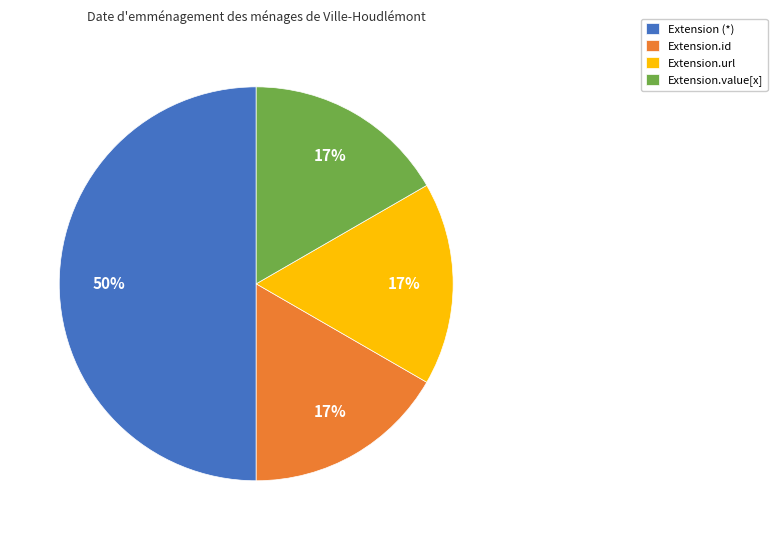

What percentage is the Extension.value[x] slice, to the nearest percent?

17%